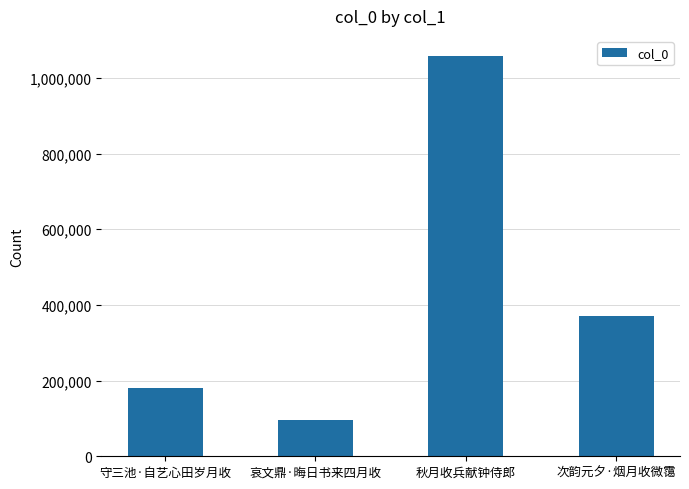

What is the sum of all values?

1703537